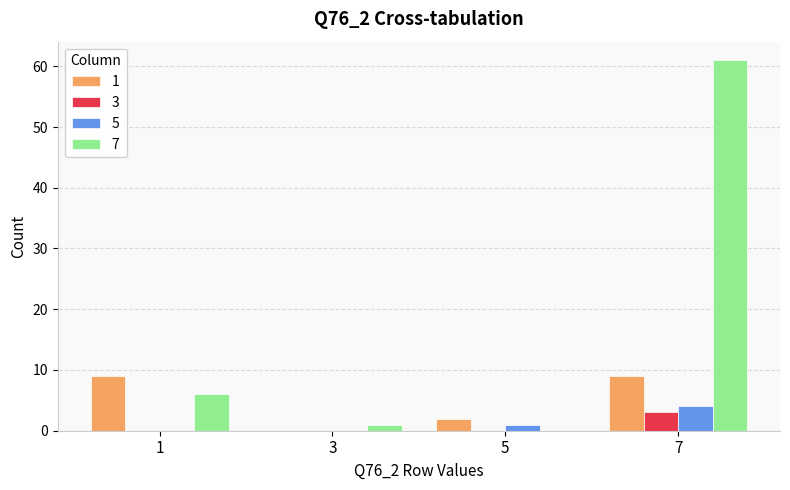

Is it true that 1 equals 2 at 5?

True